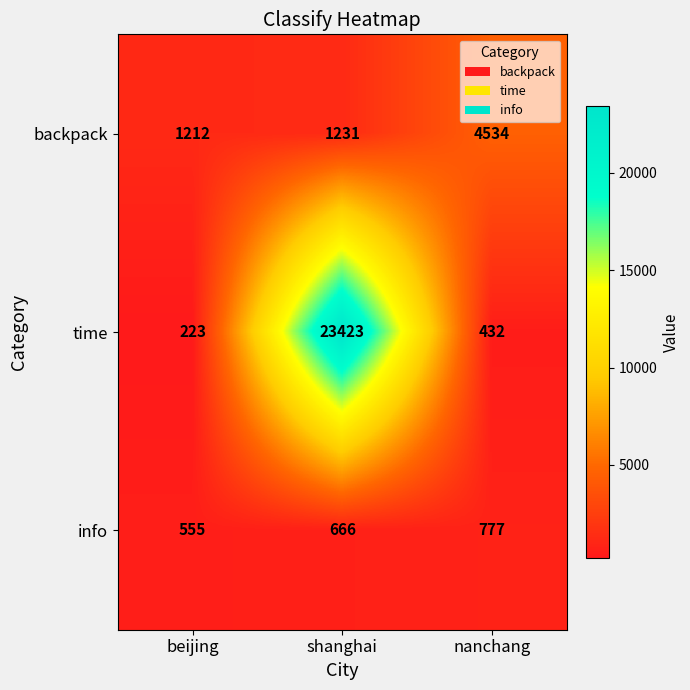

Reading left to right, list all the values displayed in this chart.

backpack: 1212	1231	4534
time: 223	23423	432
info: 555	666	777